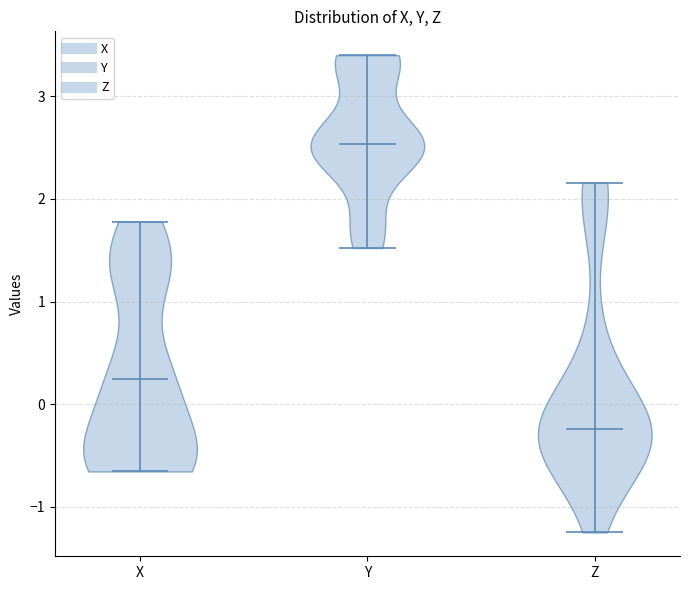

What is the highest point the violin for Y reaches on the y-axis? The values are not printed on the chart, so give them approximately, as read against the axis.

3.4